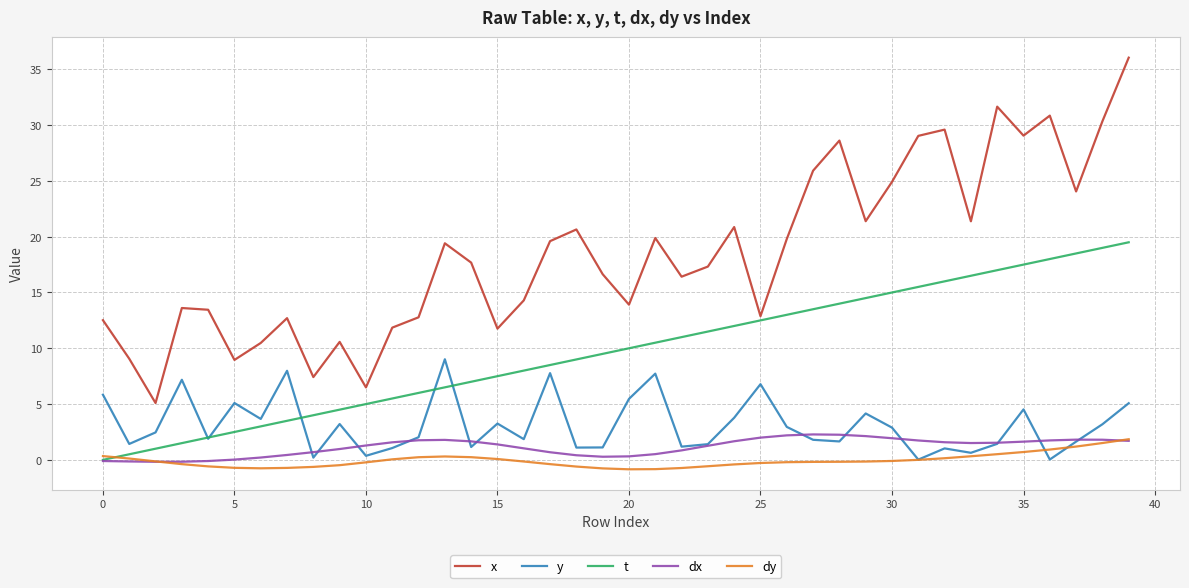

Which series has the largest range (max minus min)?

x